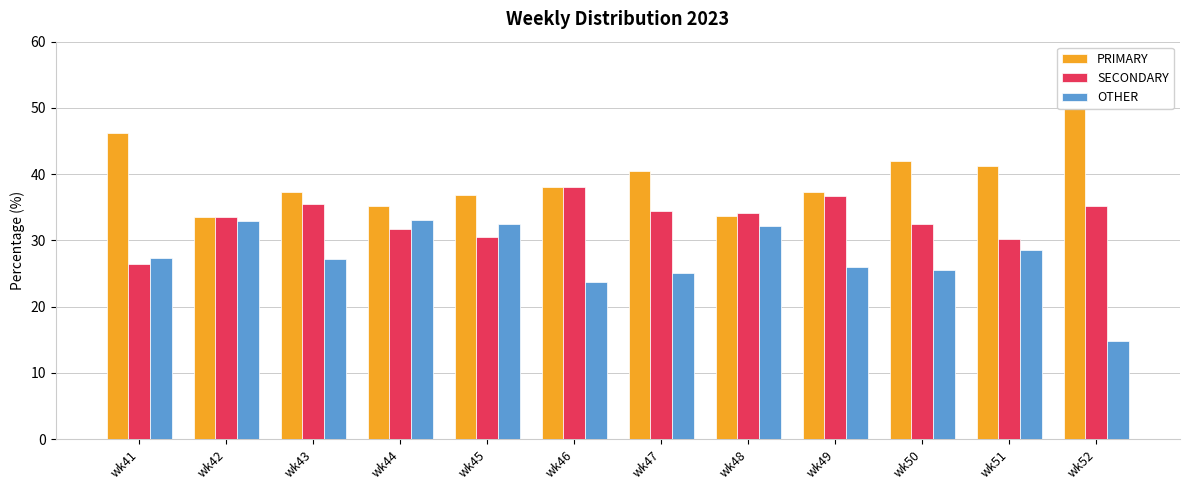

Is the value of OTHER at wk41 greater than the value of SECONDARY at wk44?

No